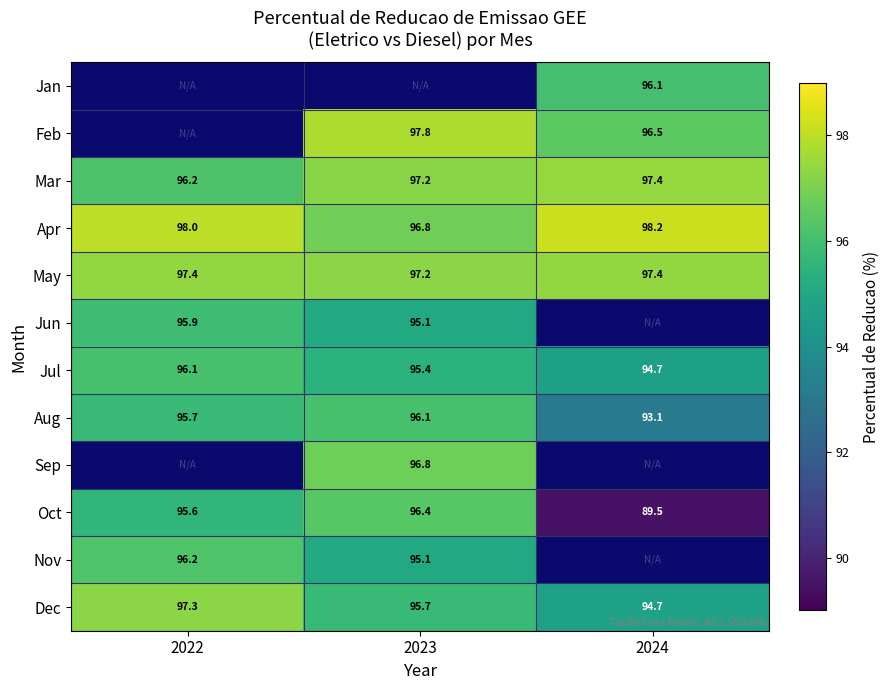

Rank the categories by Oct value from lowest to highest.

2024, 2022, 2023